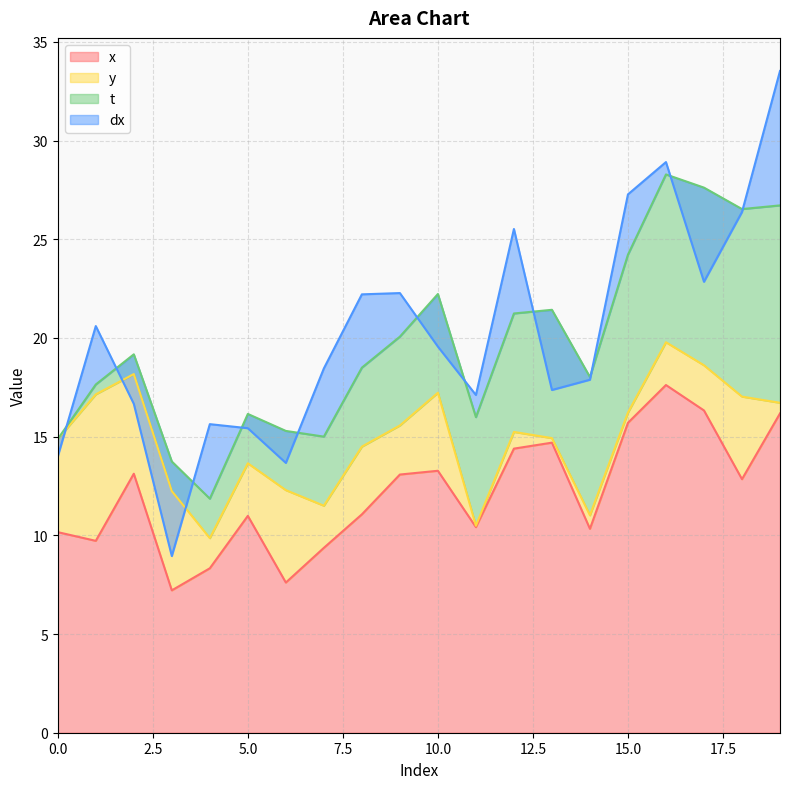

What is the difference between the maximum and second lowest values in the x series?

10.0